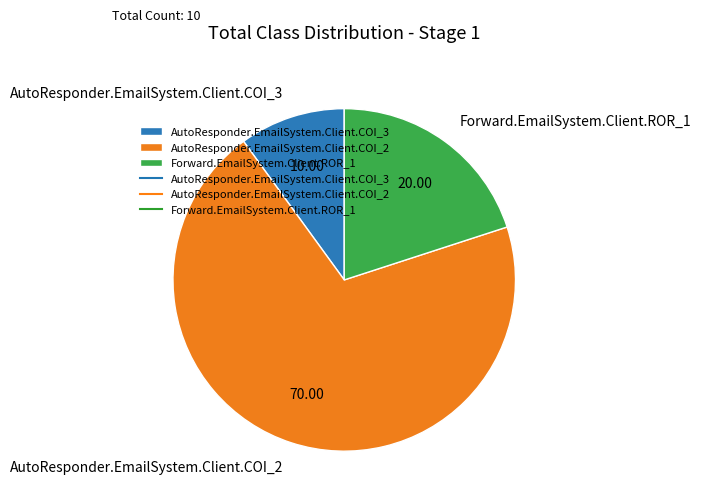

Between AutoResponder.EmailSystem.Client.COI_3 and Forward.EmailSystem.Client.ROR_1, which is larger?

Forward.EmailSystem.Client.ROR_1